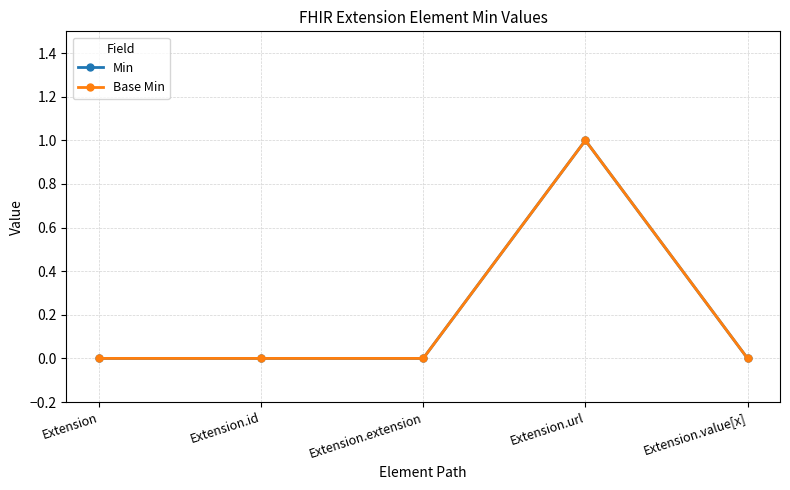

At which category does the chart reach its minimum across all series?

Extension